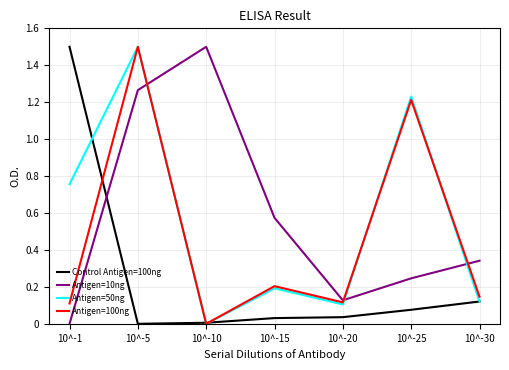

What is the sum of all Control Antigen=100ng values?

1.8